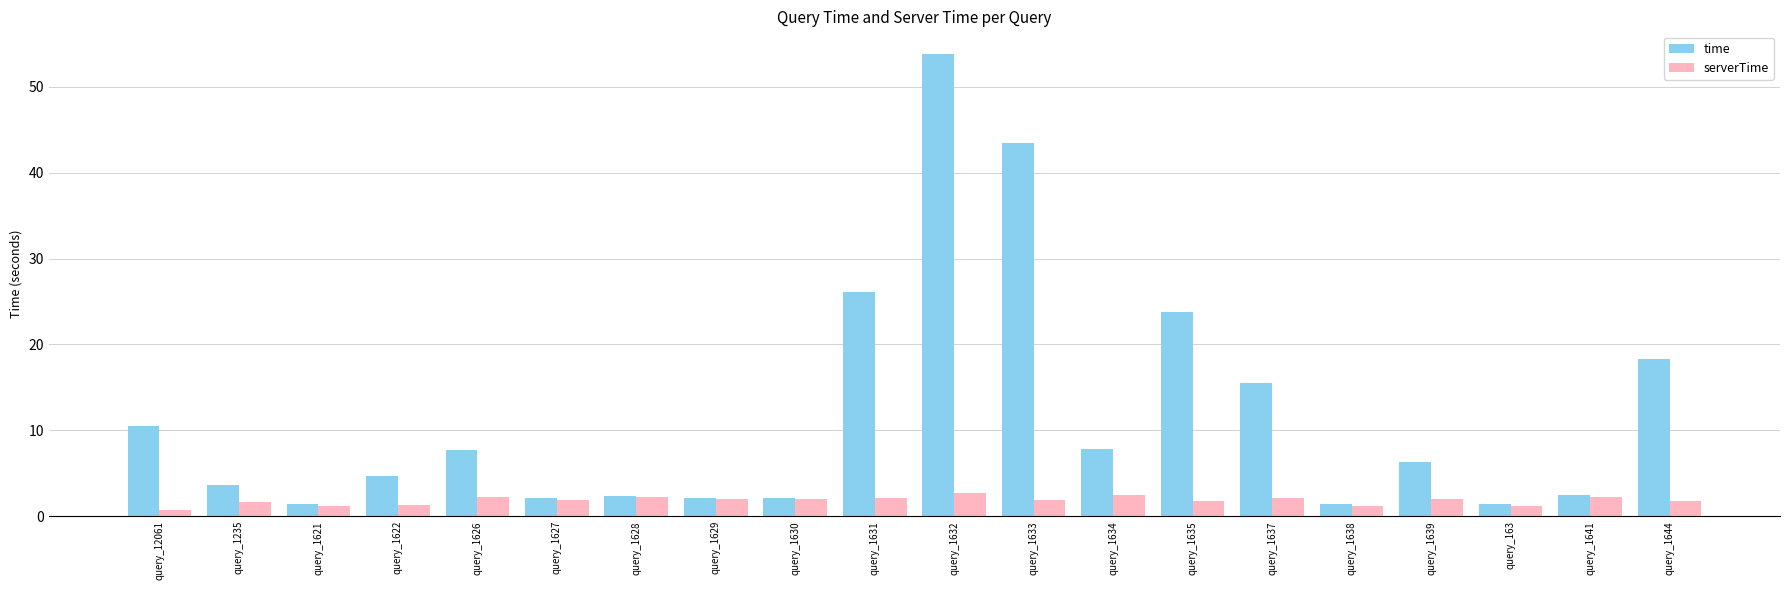

The value of time at query_1622 is 4.7. True or false?

True